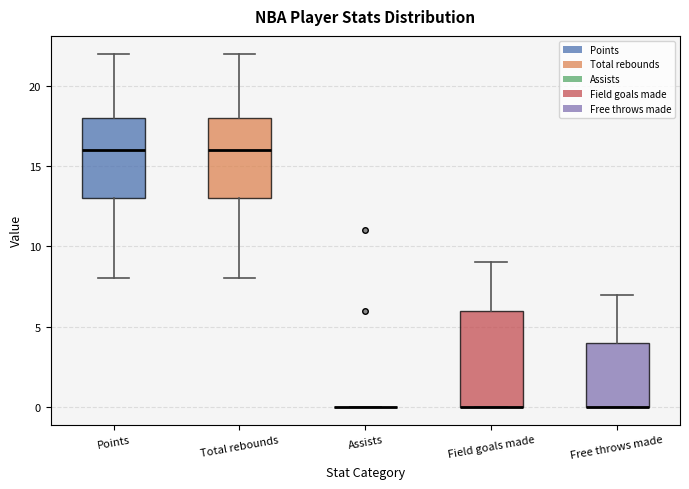

Reading left to right, read every box against the y-axis: the position of its median line, the range the box covers, and the ends of its whiskers. The values are not printed on the chart, so give them approximately, as read against the axis.

Points: median 16, box 13 to 18, whiskers 8 to 22
Total rebounds: median 16, box 13 to 18, whiskers 8 to 22
Assists: box collapsed to a line at 0, whiskers 0 to 0
Field goals made: median 0 (drawn on the box's lower edge), box 0 to 6, whiskers 0 to 9
Free throws made: median 0 (drawn on the box's lower edge), box 0 to 4, whiskers 0 to 7